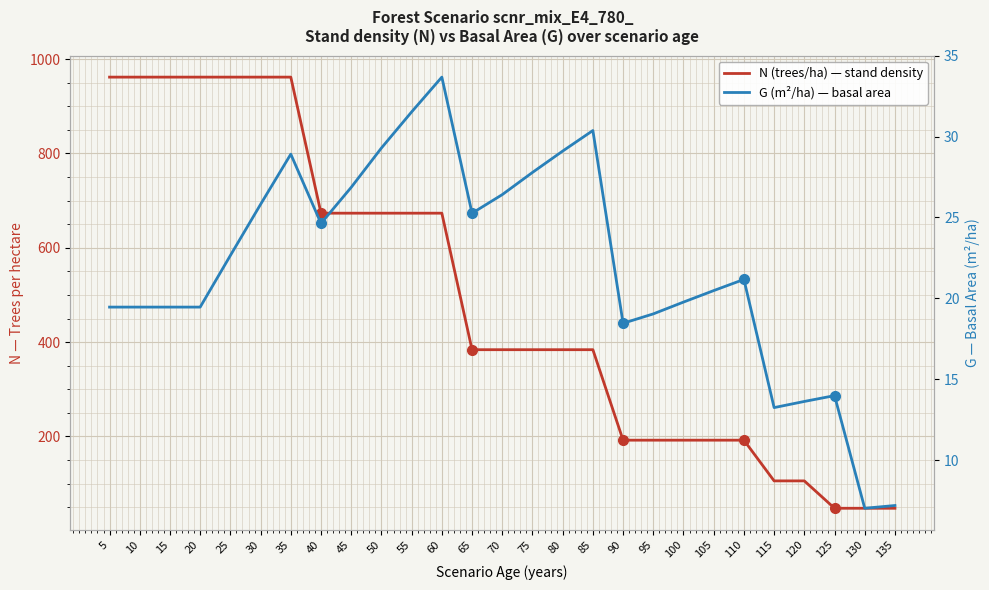

What is the total value across all series at 135?

54.7